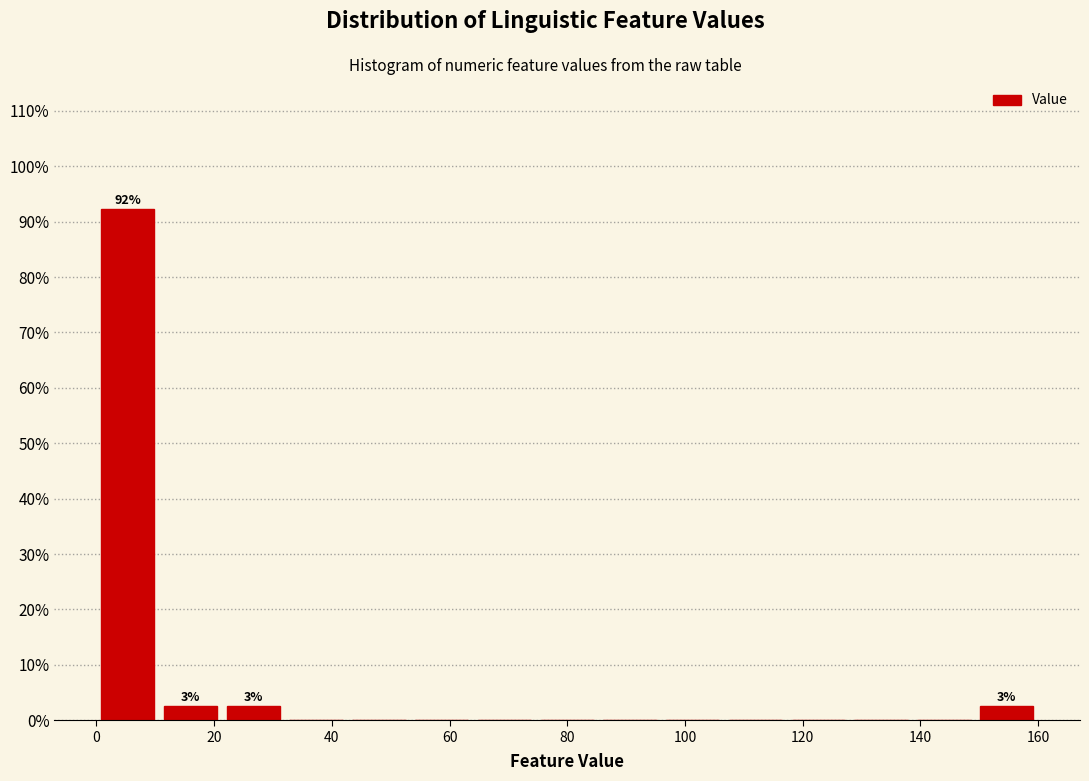

Which range on the x-axis has the tallest bar?

0 to 10